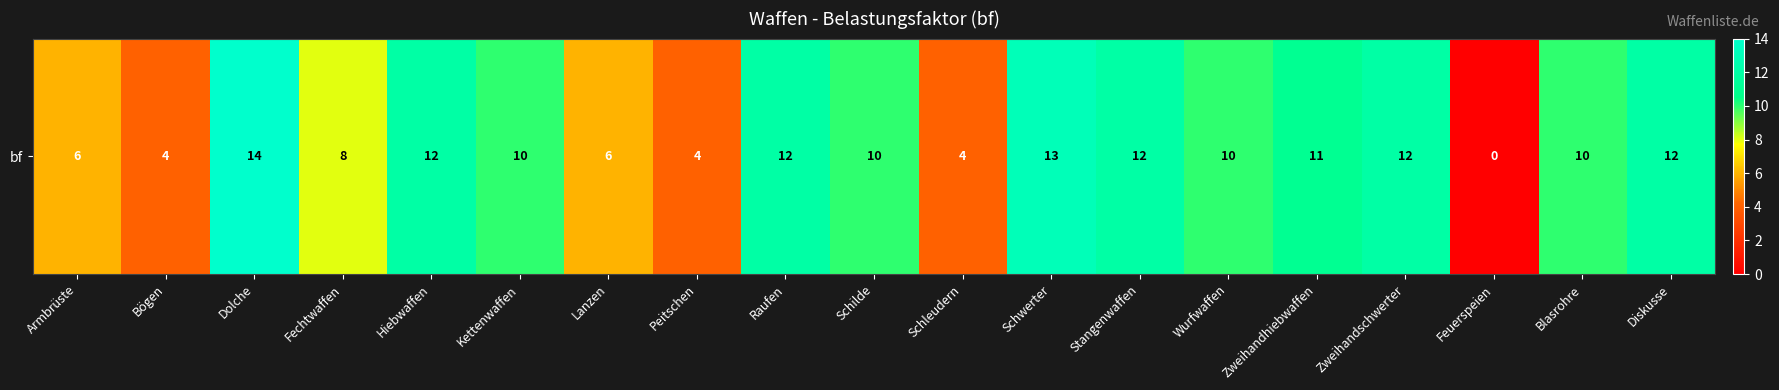

True or false: the data shows 4 at Schleudern.

True